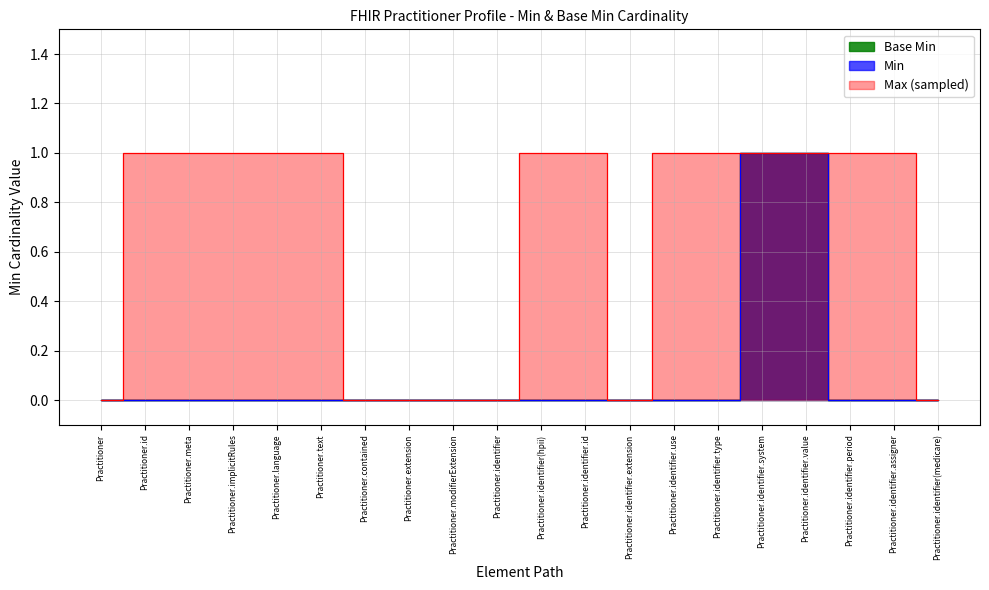

What is the label of the 9th point from the right?

Practitioner.identifier.id